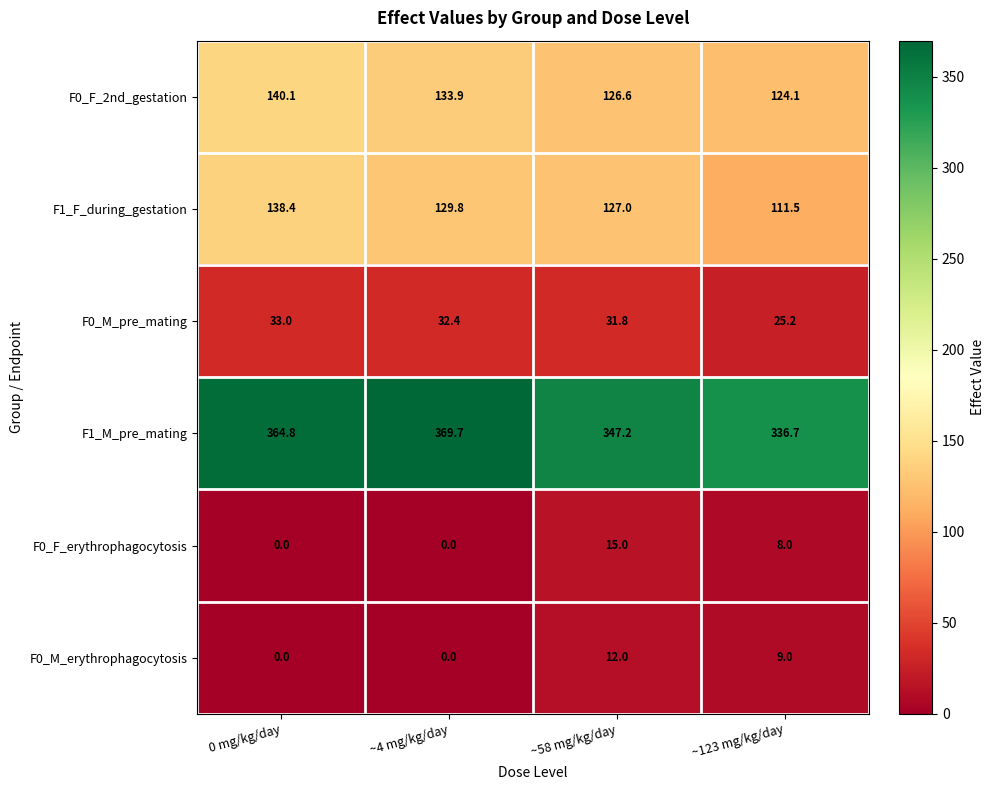

Between ~4 mg/kg/day and ~58 mg/kg/day, which series saw the biggest shift?

F1_M_pre_mating